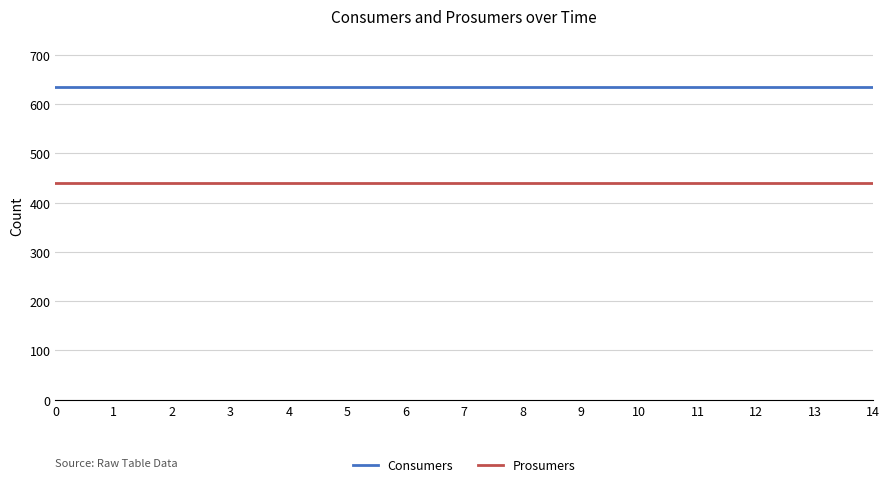

Is the value of Consumers at 5 greater than the value of Prosumers at 1?

Yes